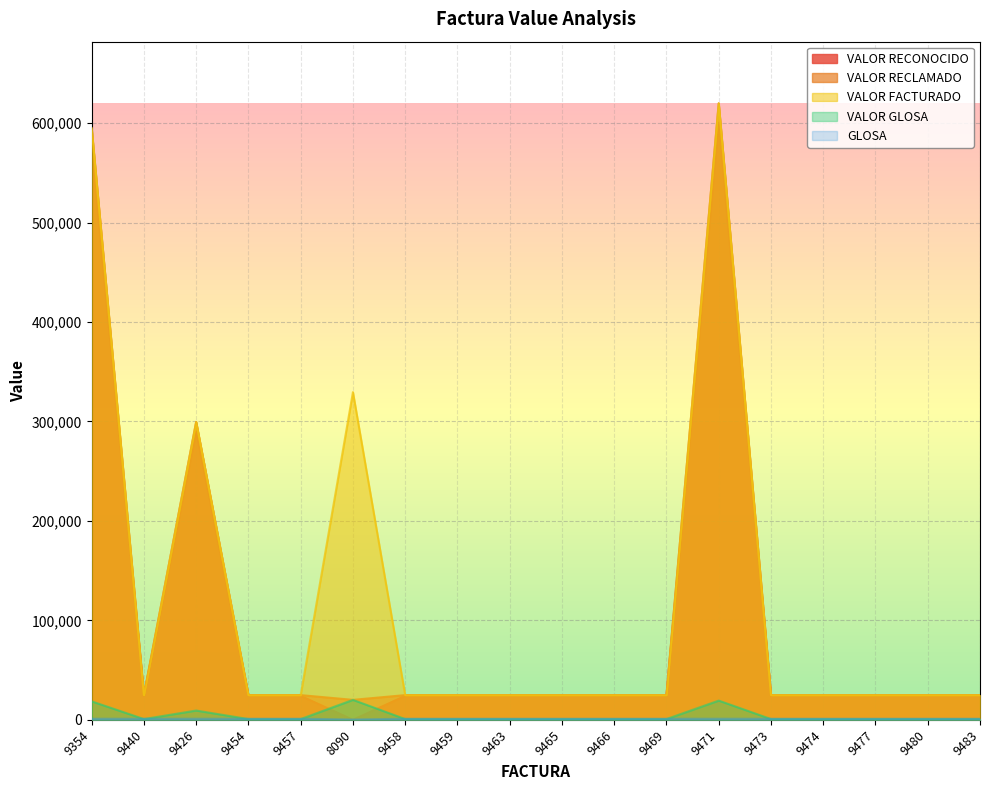

Which label corresponds to the largest value in the chart?

9471